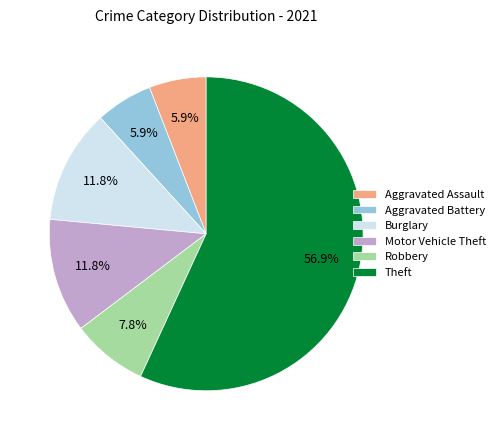

What is the largest slice in the pie chart?

Theft